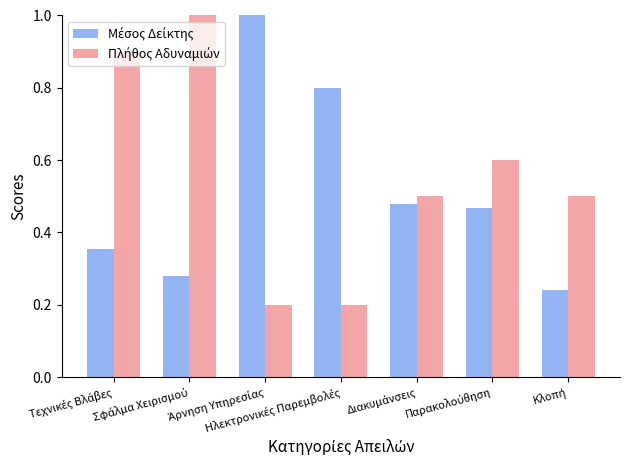

What is the maximum value shown in the chart?

1.0